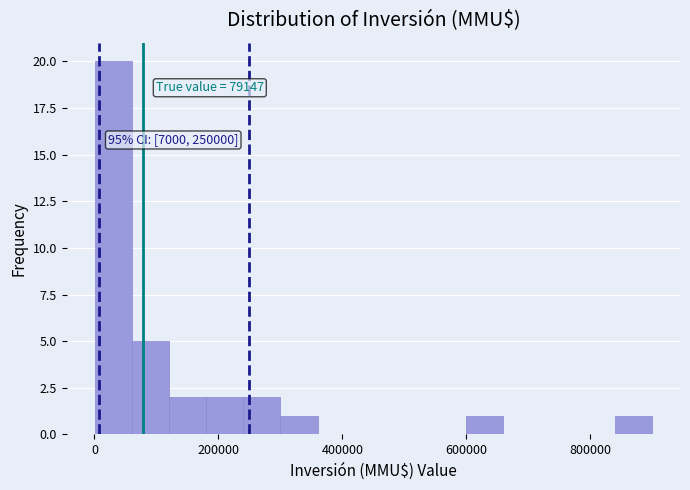

Read against the x-axis, roughly where is the centre of the tallest bar?

40000